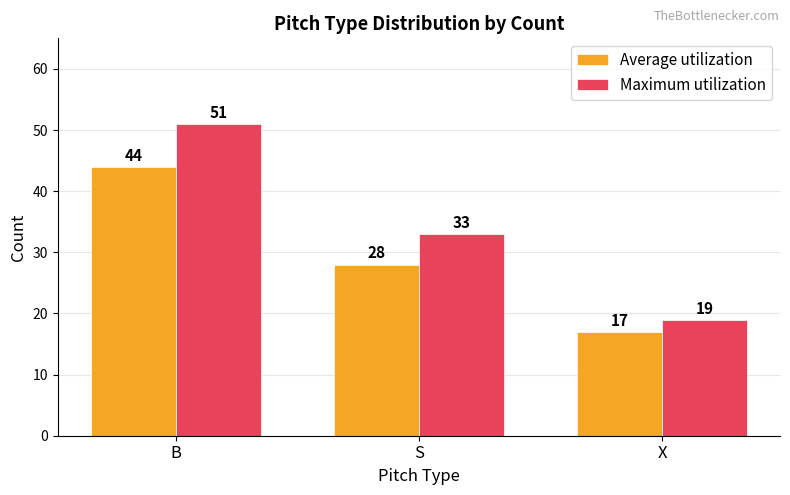

How many bars are there in each group?

2